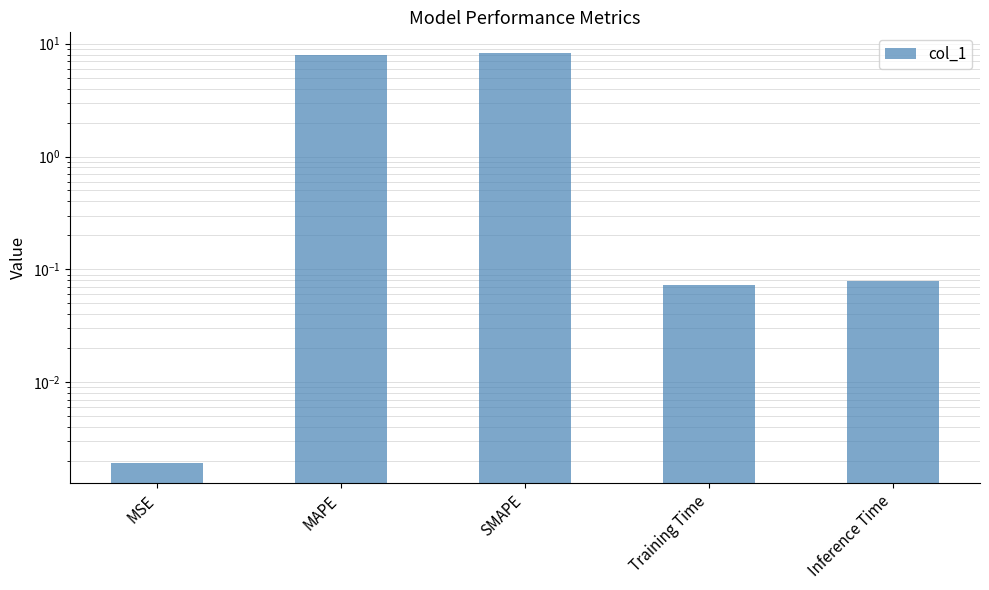

The chart shows a value of 0.1 at Inference Time. True or false?

True